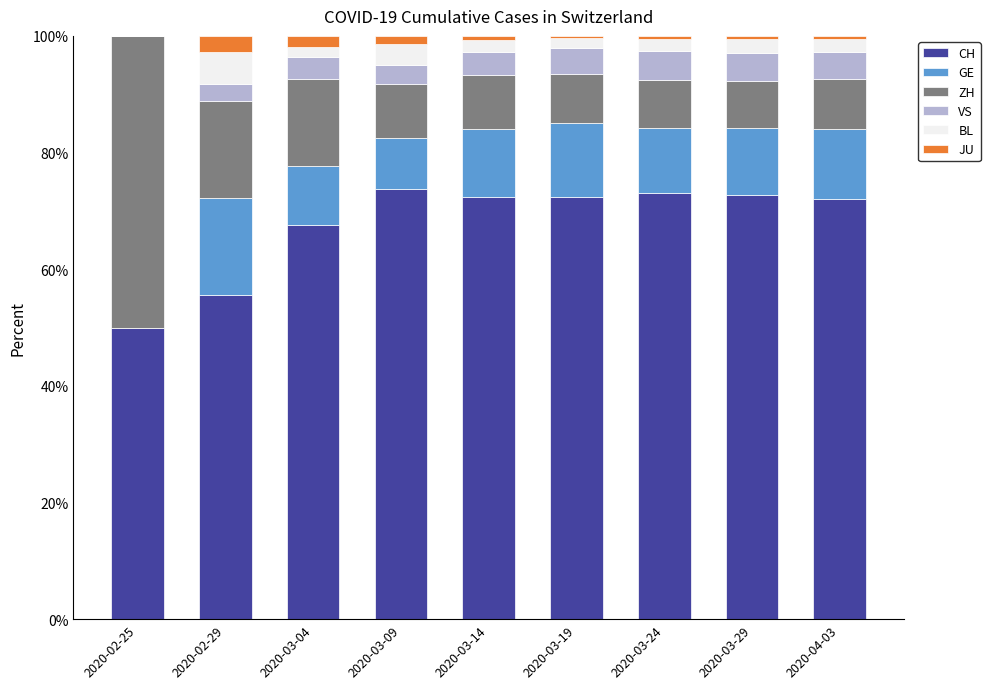

Is it true that CH equals 72.4 at 2020-03-14?

True